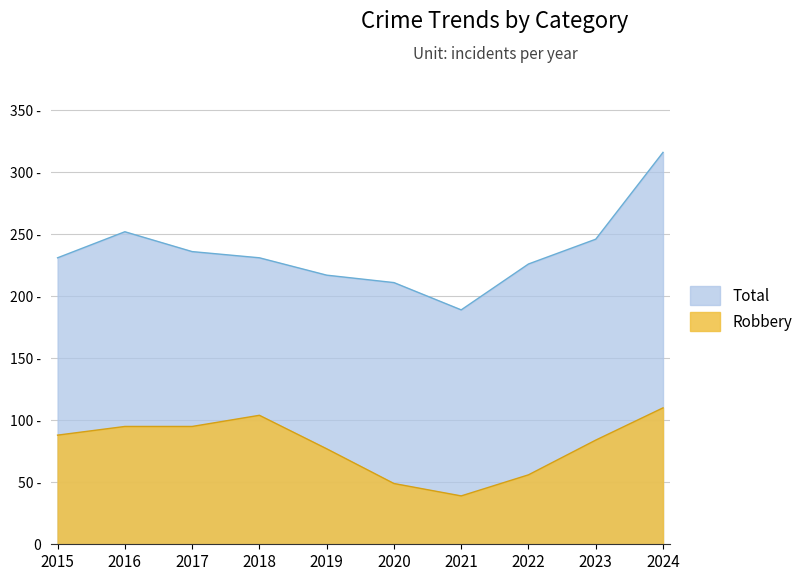

What are all the series names shown in the legend?

Total, Robbery